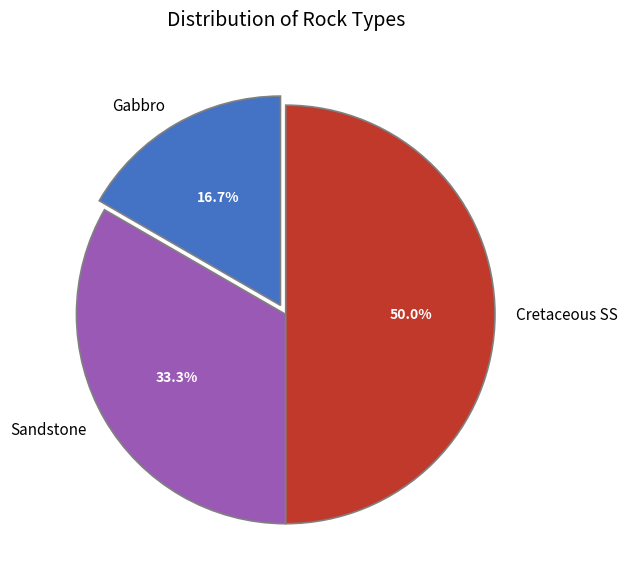

The Sandstone slice represents 33% of the pie. True or false?

True